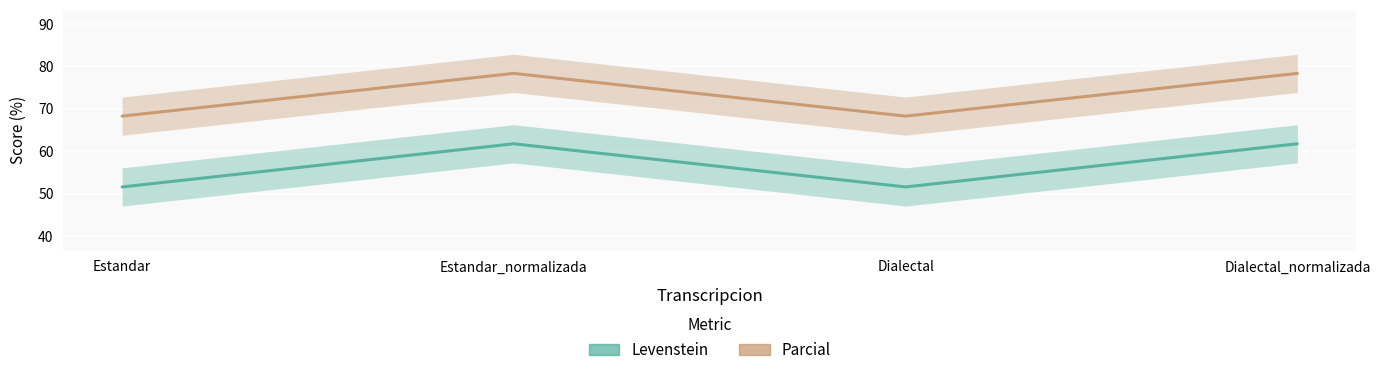

The Levenstein series shows 44.6 at Dialectal. True or false?

False